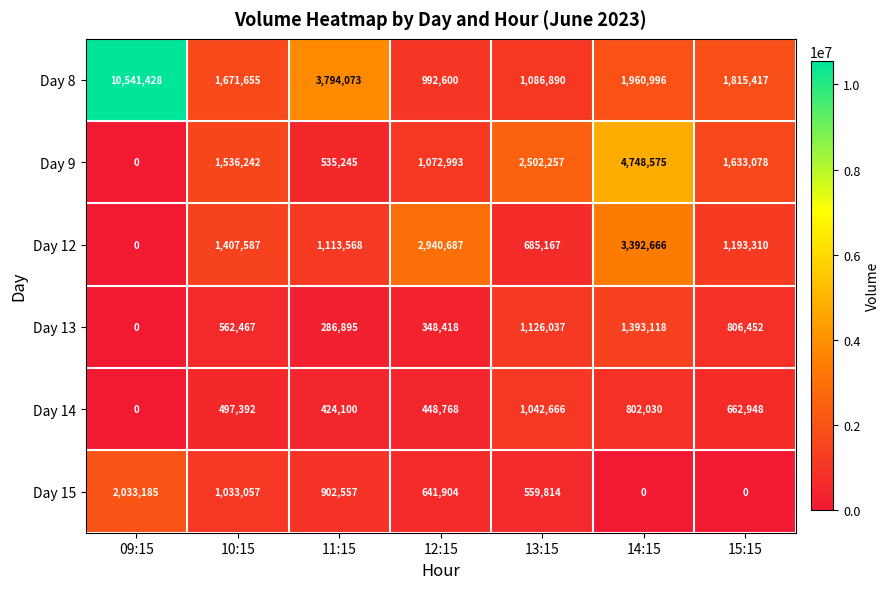

Which category has the highest value across all series?

09:15